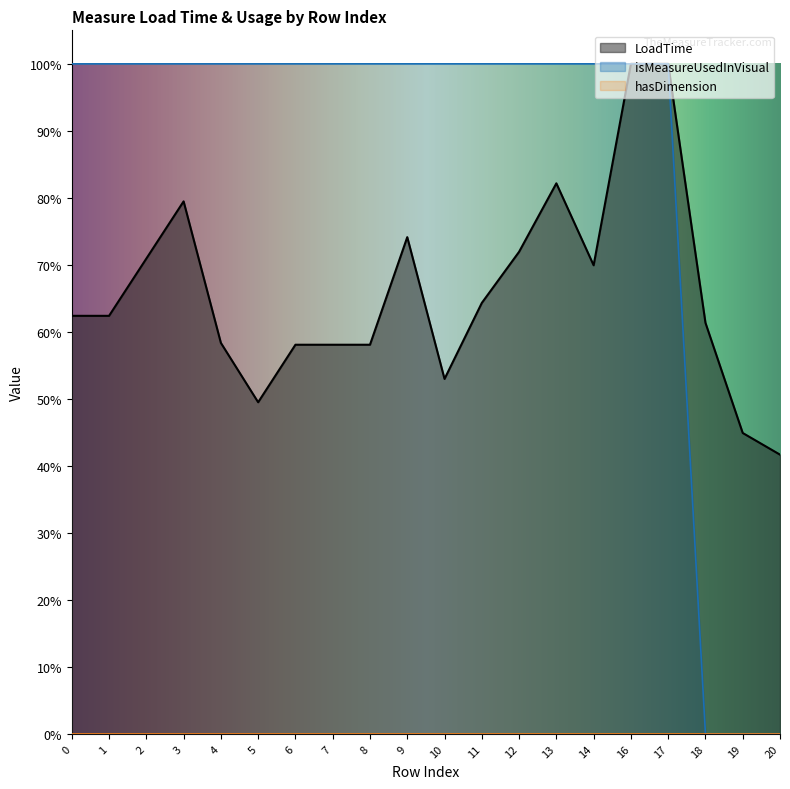

At 7, list the series in order from largest to smallest.

isMeasureUsedInVisual, LoadTime